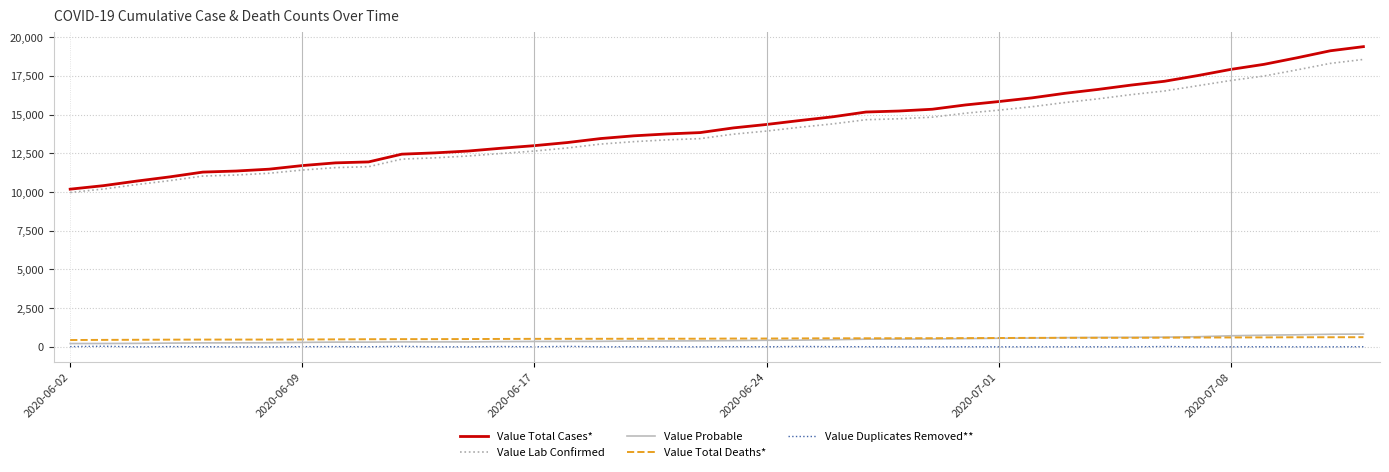

True or false: Value Lab Confirmed and Value Duplicates Removed** intersect in this chart.

False